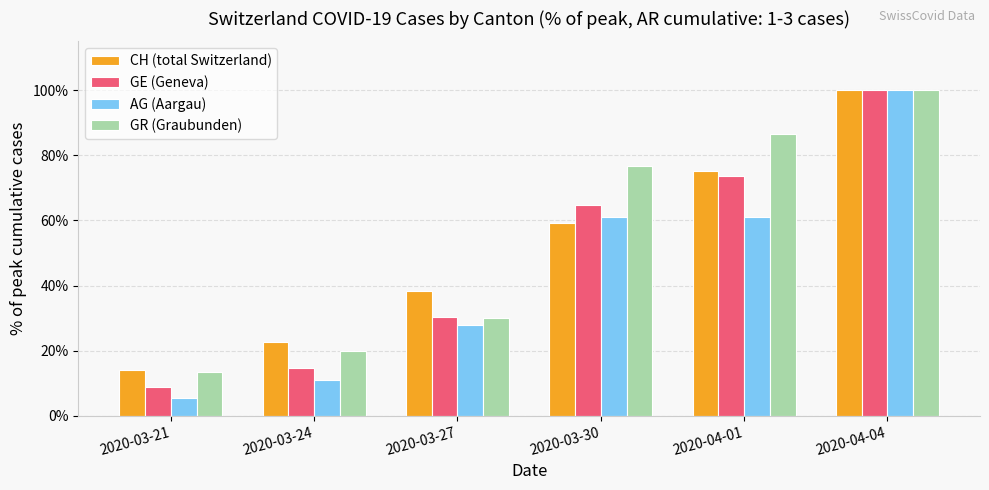

Are the bars horizontal?

No